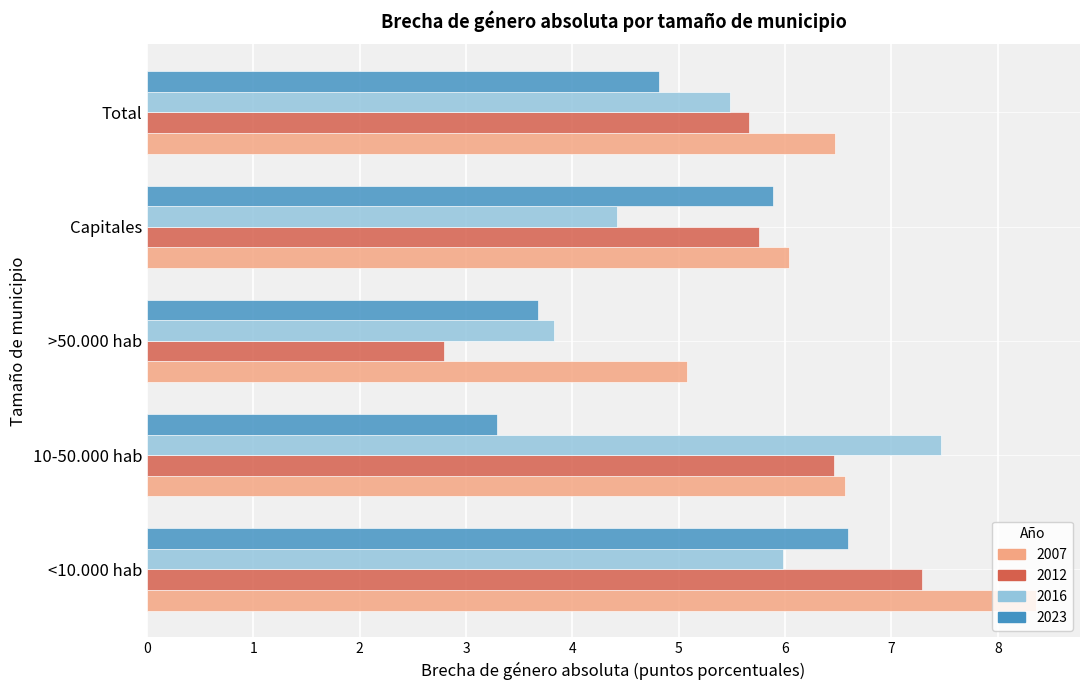

What is the maximum value shown in the chart?

8.4